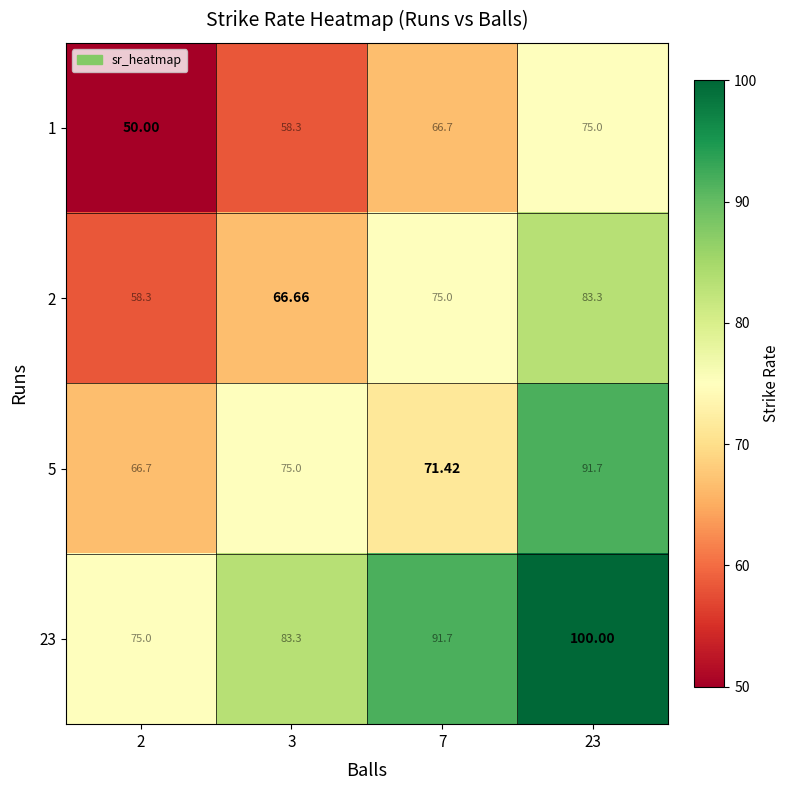

How many data points does each series have?

4